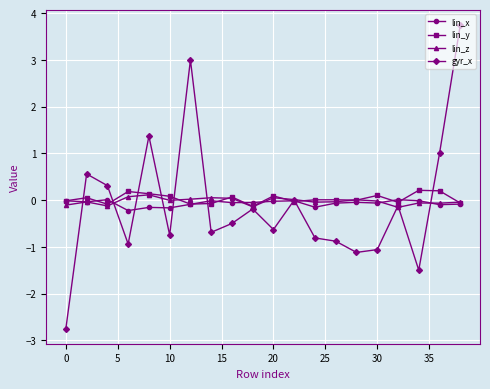

After their last crossing, which series has the higher values: lin_y or gyr_x?

gyr_x